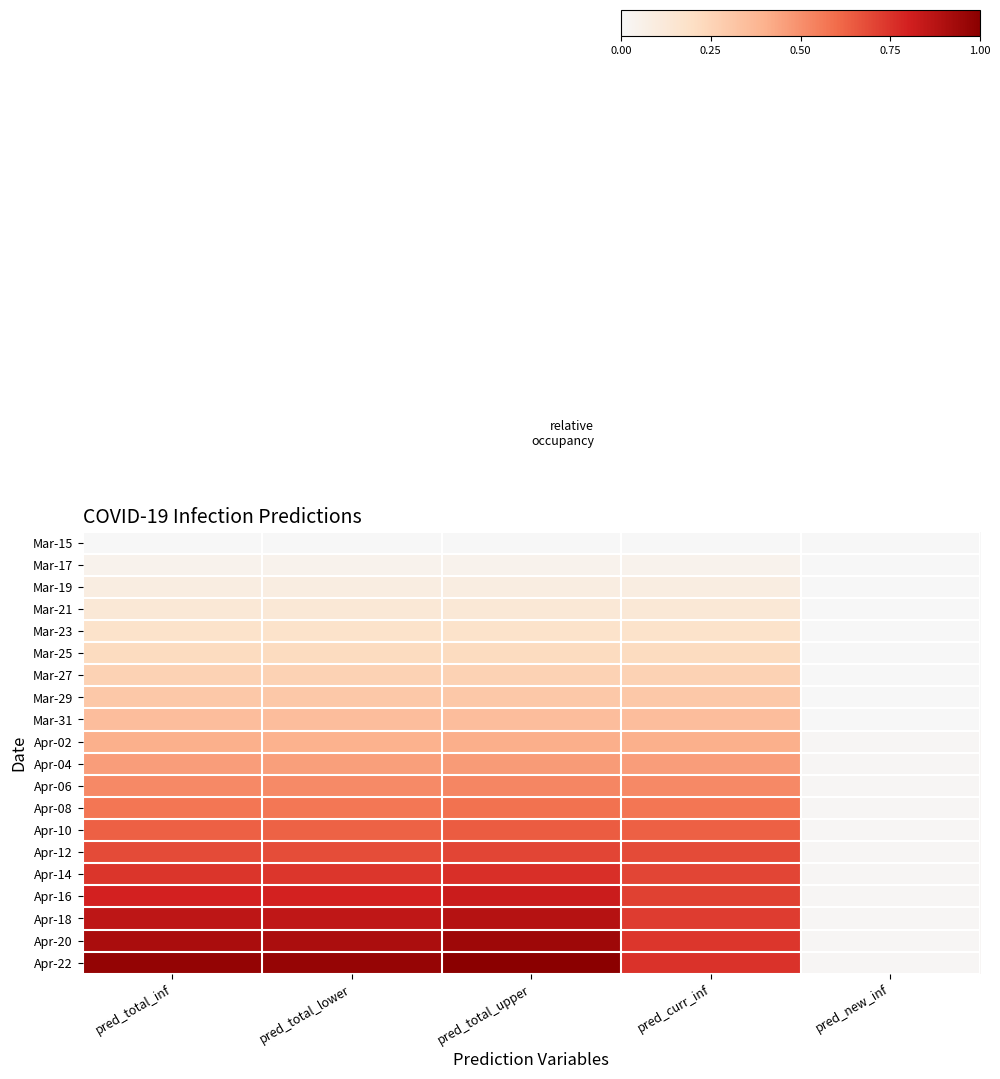

At which category is the sum across all series the highest?

pred_total_upper